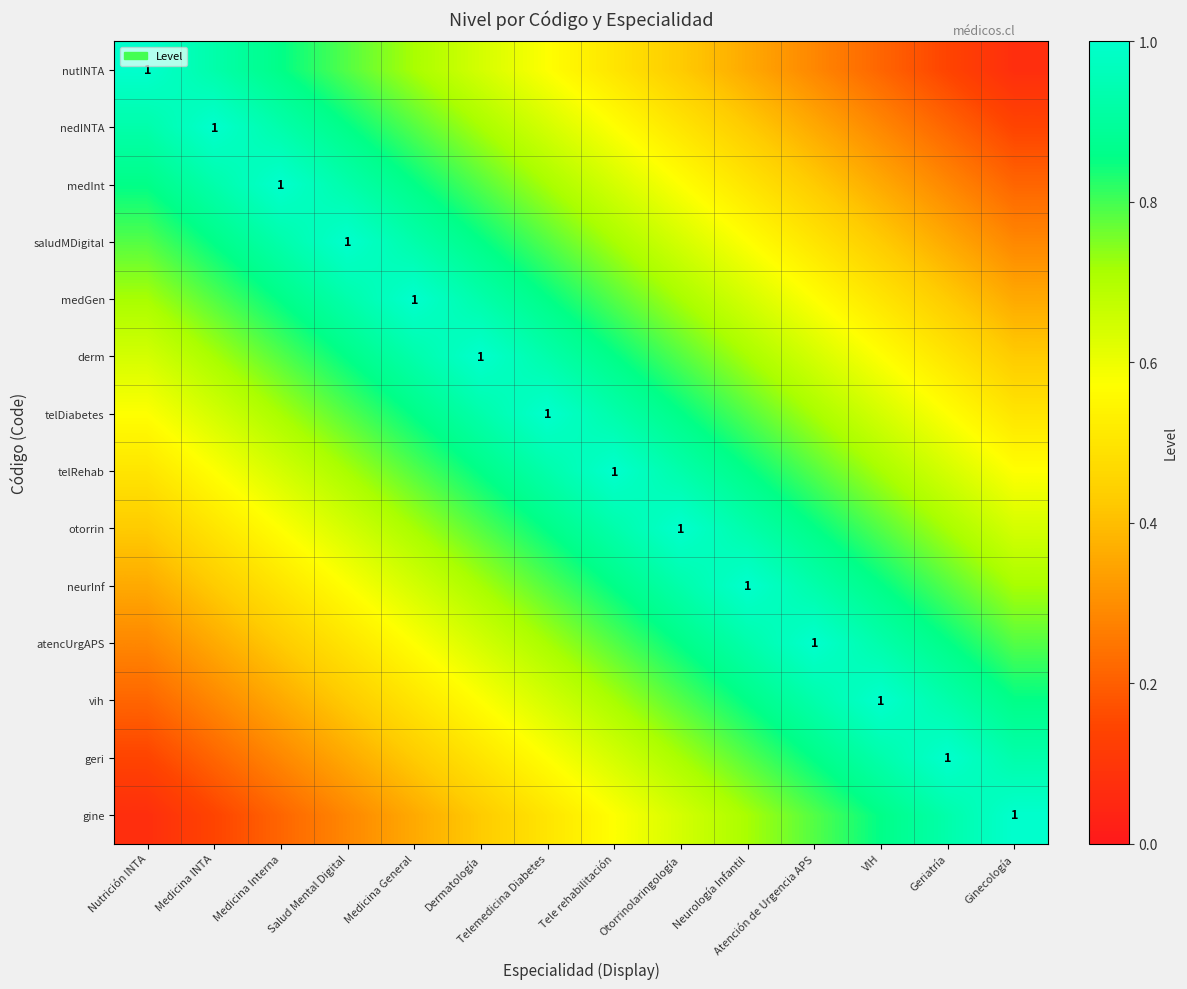

Which category has the lowest value in the vih series?

Nutrición INTA